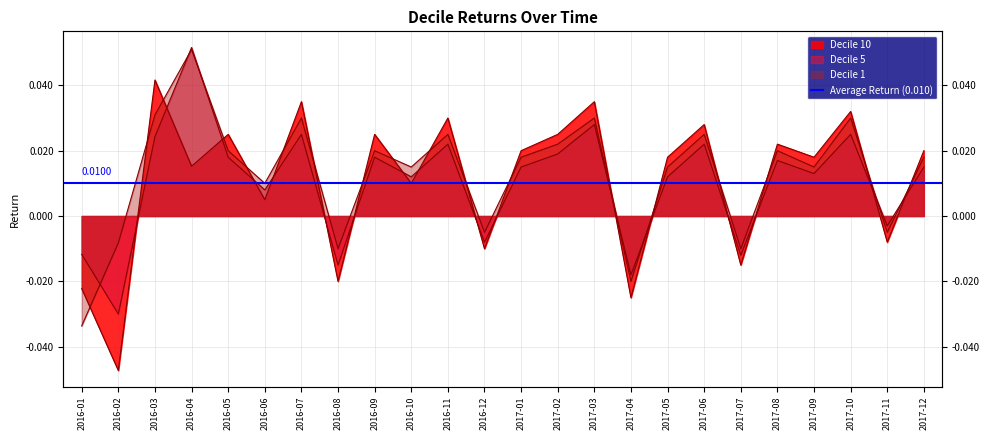

The value of Decile 5 at 2016-03 is 0.0. True or false?

True